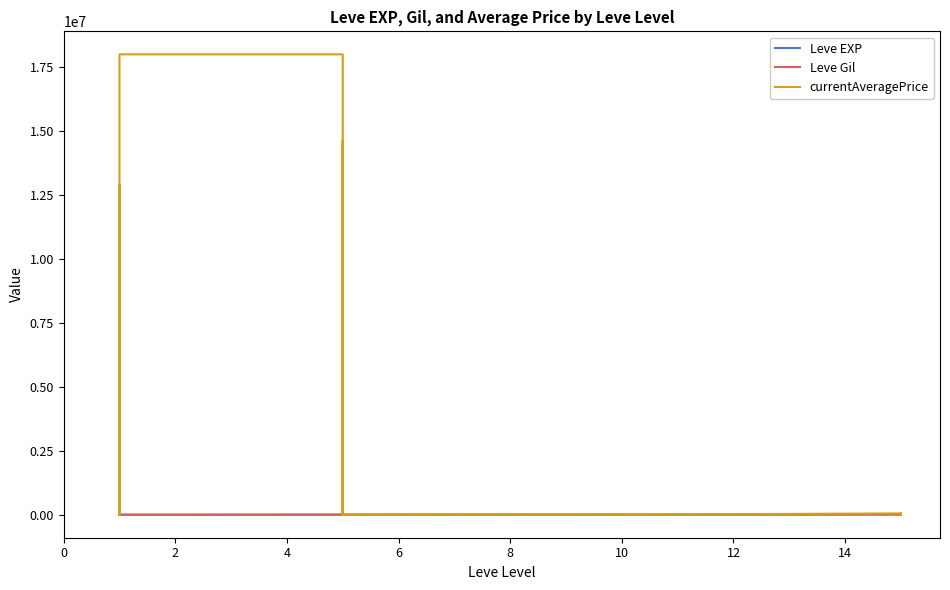

At 12, list the series in order from smallest to largest.

Leve Gil, Leve EXP, currentAveragePrice